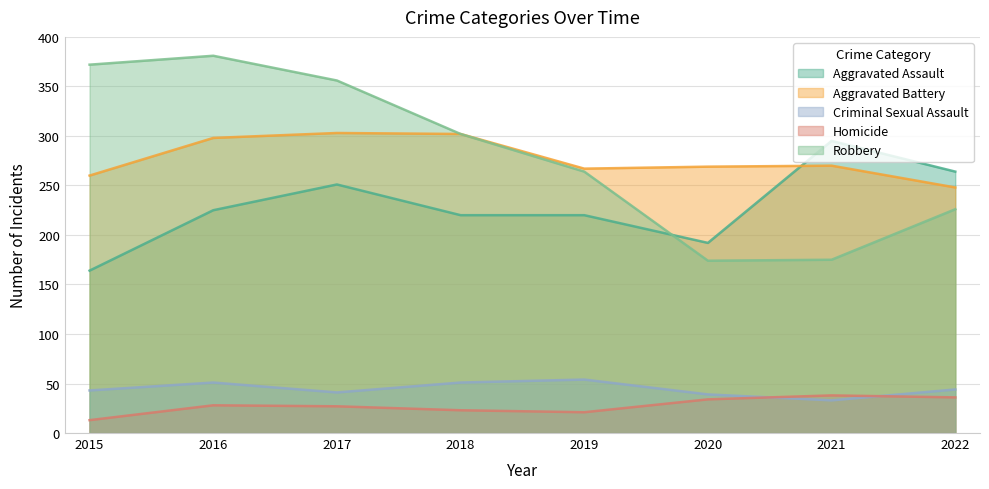

At which label does Aggravated Assault first exceed 225?

2017